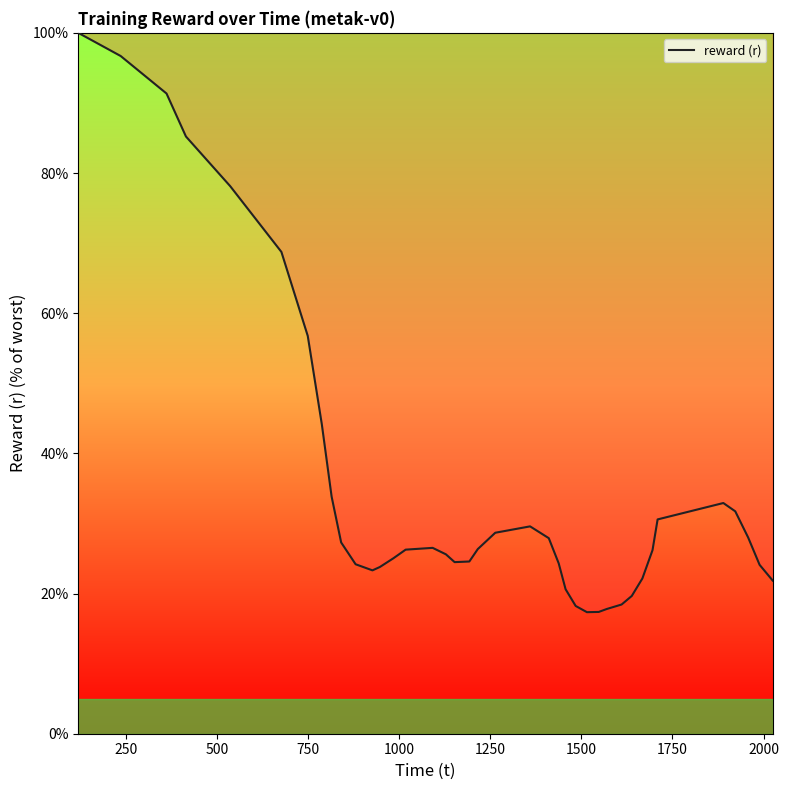

What is the minimum value shown in the chart?

17.3